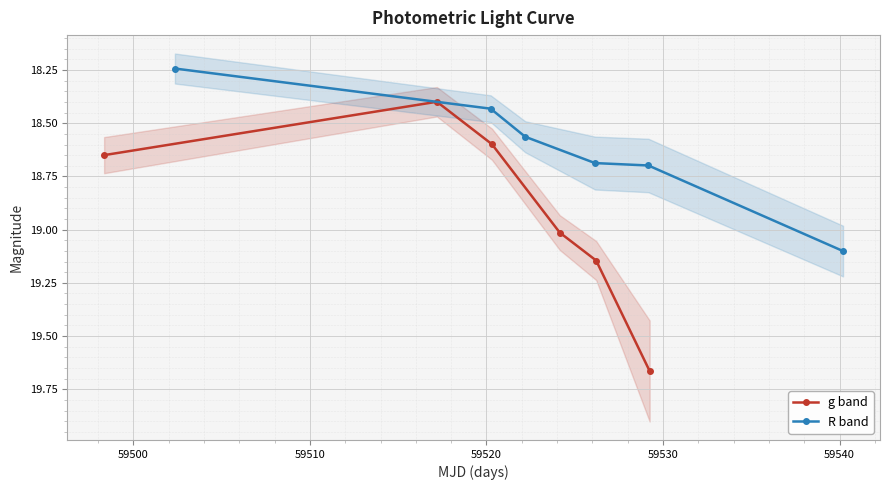

Which series ends up on top after the final intersection of R band and g band?

g band